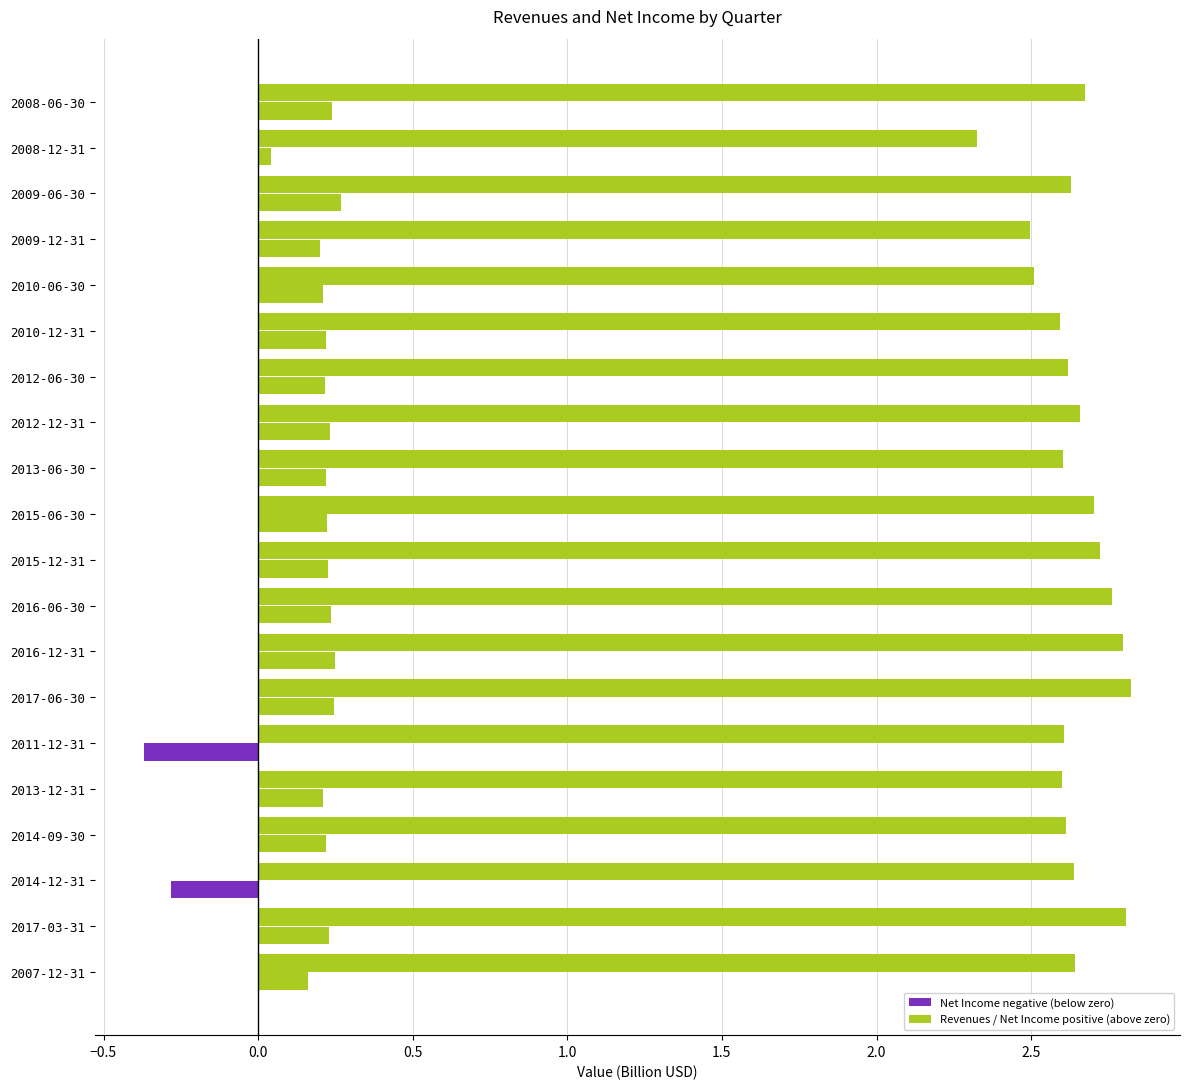

Reading left to right, what are all the values shown in this chart?

Revenues (Billion USD): 2.6	2.8	2.6	2.6	2.6	2.6	2.8	2.8	2.8	2.7	2.7	2.6	2.7	2.6	2.6	2.5	2.5	2.6	2.3	2.7
Net Income positive (Billion USD): 0.2	0.2	0.0	0.2	0.2	0.0	0.2	0.2	0.2	0.2	0.2	0.2	0.2	0.2	0.2	0.2	0.2	0.3	0.0	0.2
Net Income negative (Billion USD): 0.0	0.0	-0.3	0.0	0.0	-0.4	0.0	0.0	0.0	0.0	0.0	0.0	0.0	0.0	0.0	0.0	0.0	0.0	0.0	0.0